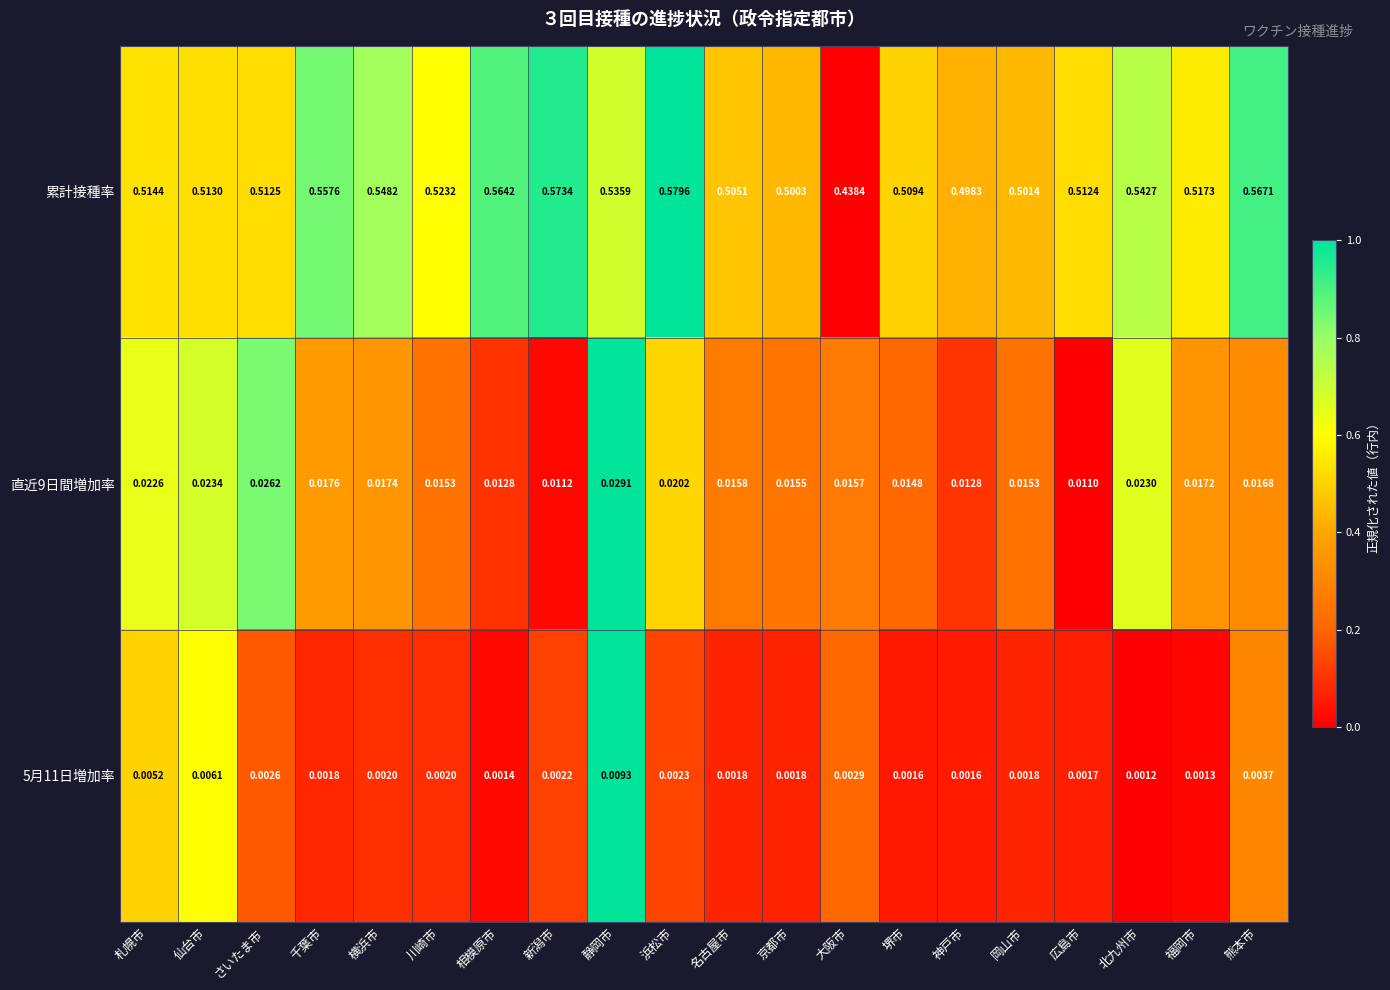

Which series has the widest spread of values?

累計接種率